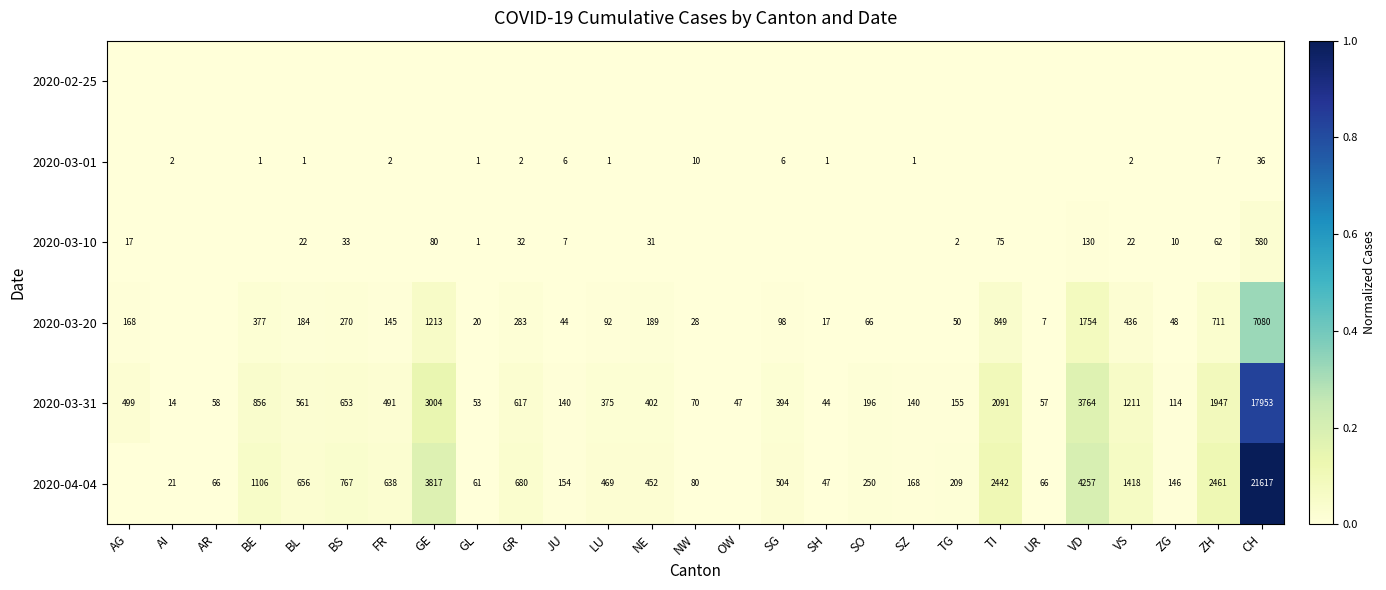

How many data points does each series have?

27